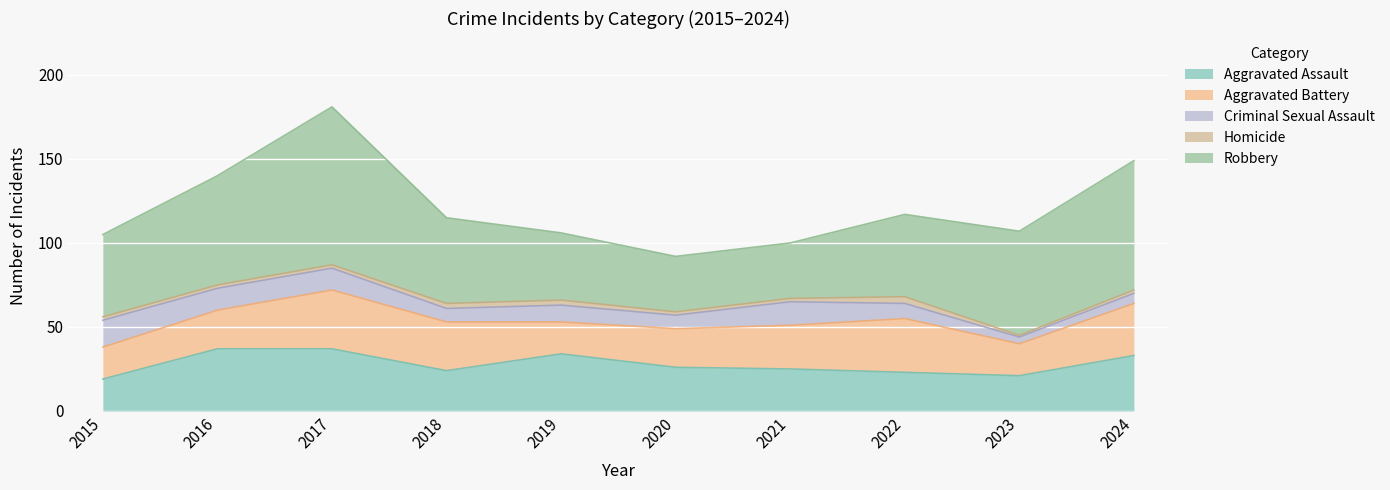

True or false: Homicide has more than 1 interior local peaks.

False